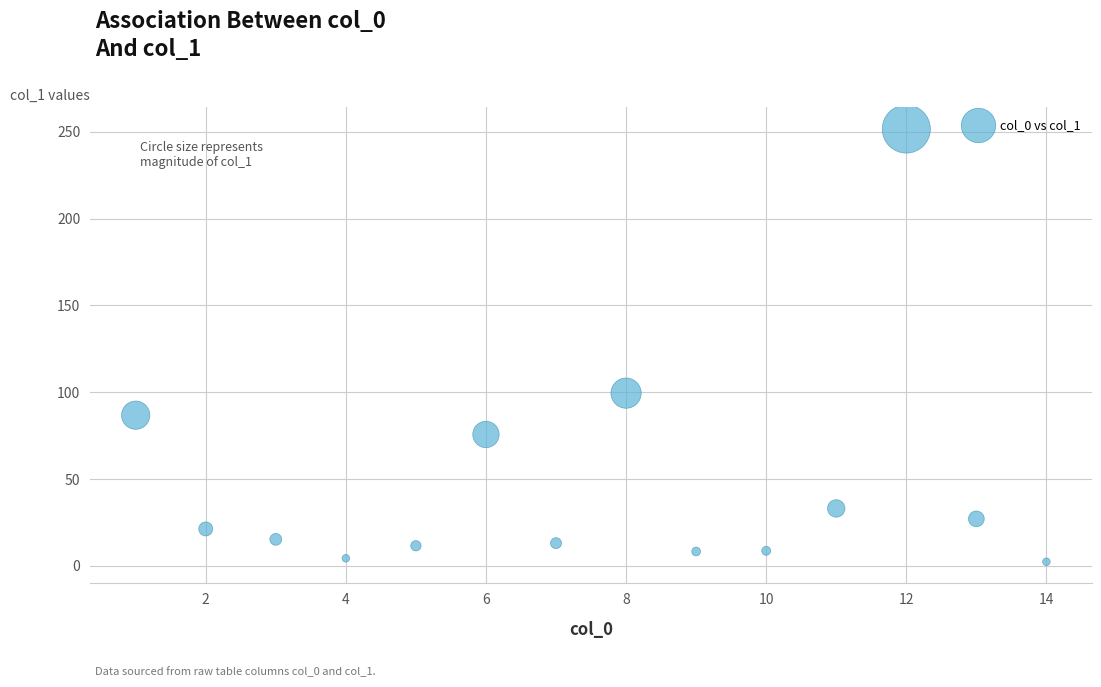

What is the range of Y values (max minus min)?

249.2